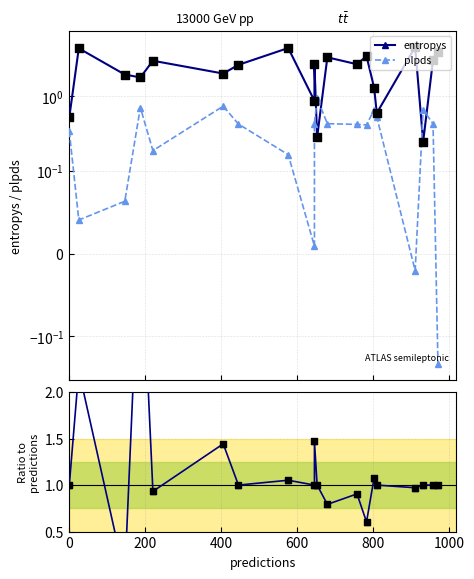

At how many categories does at least one series exceed 1?

15